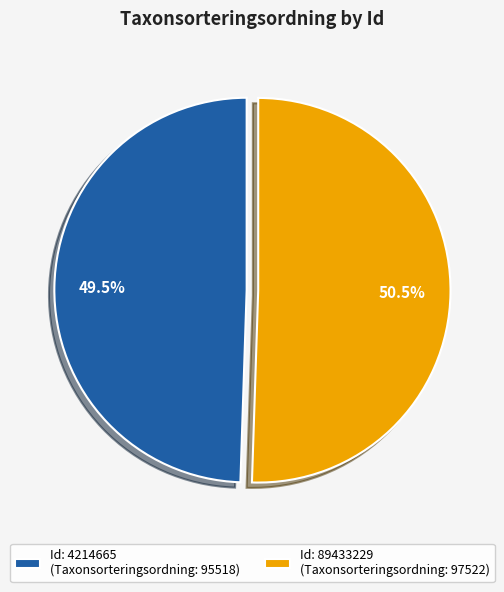

Combined, what portion of the pie is Id: 4214665 (Taxonsorteringsordning: 95518) and Id: 89433229 (Taxonsorteringsordning: 97522)?

100.0%